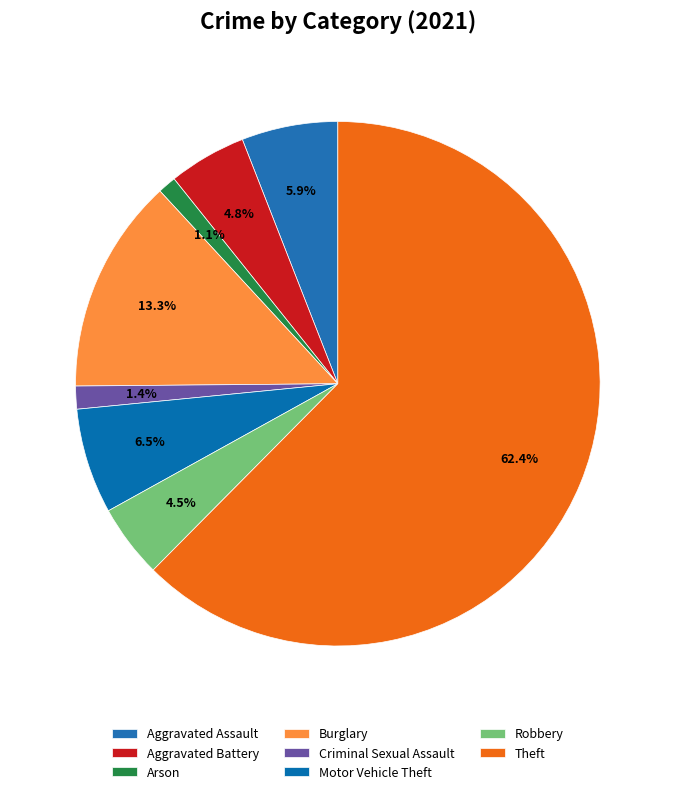

Does any single category account for the majority?

Yes